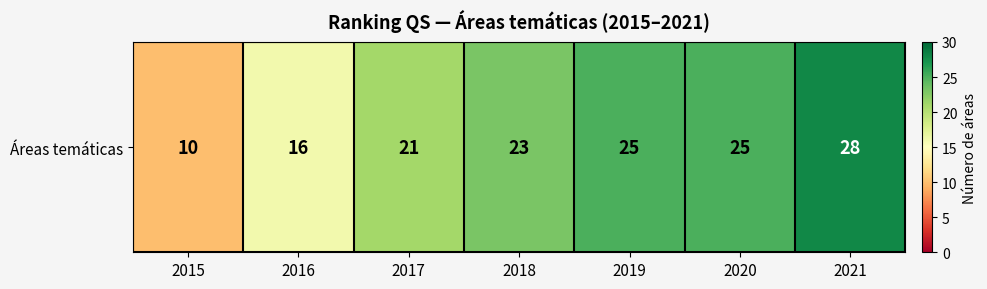

How many values are between 16 and 25?

5